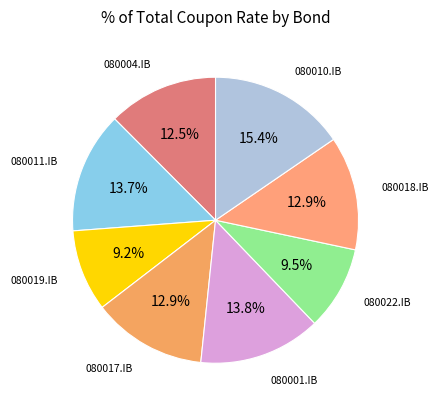

How many segments does this pie chart have?

8